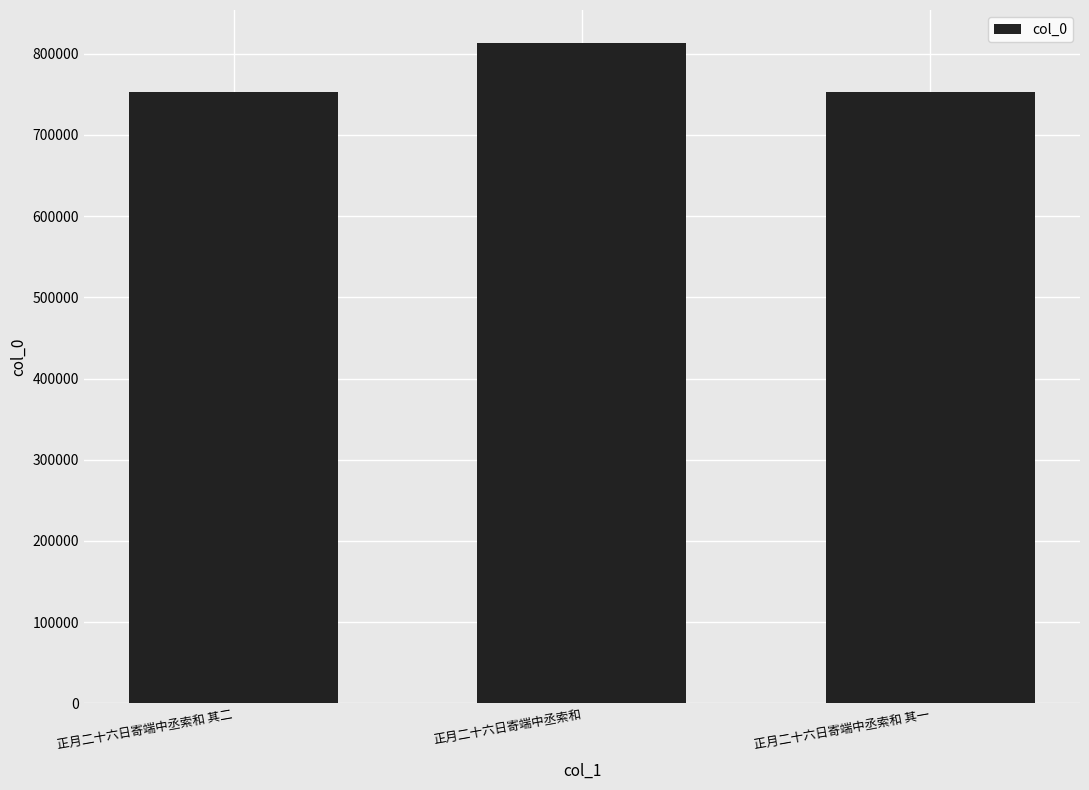

What is the ratio of the value at 正月二十六日寄端中丞索和 to the value at 正月二十六日寄端中丞索和 其一?

1.1